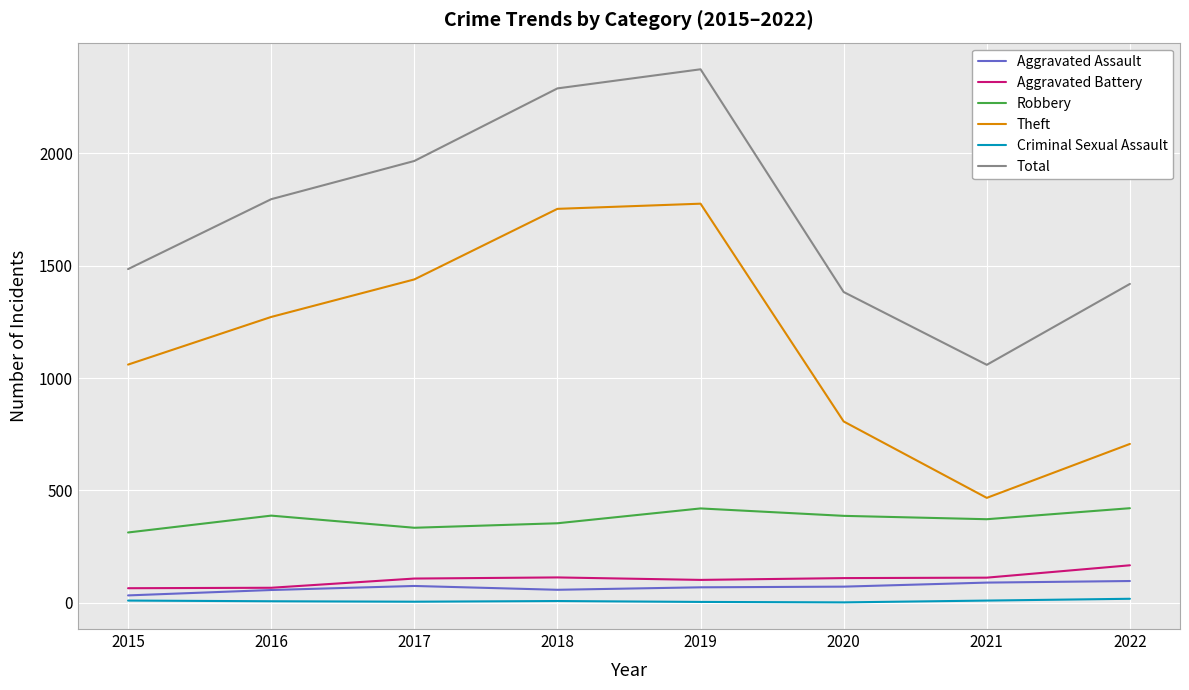

Which series has the largest range (max minus min)?

Total